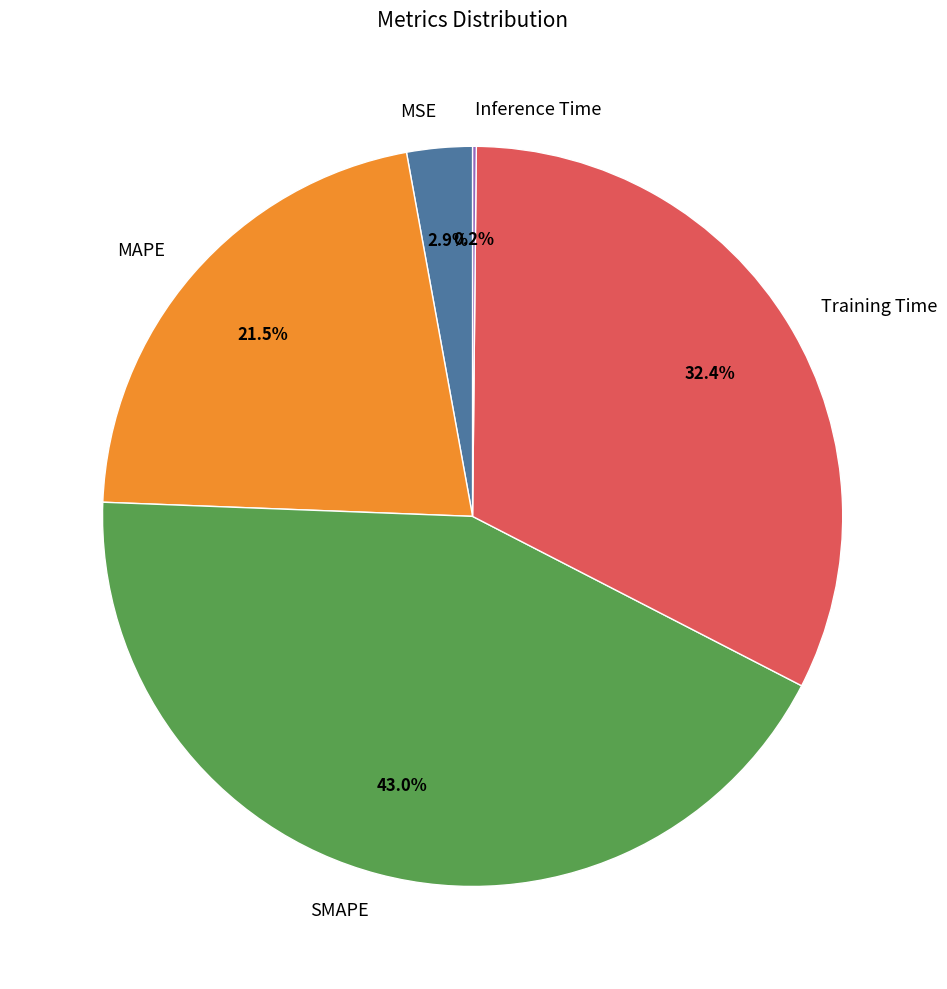

Which has a higher value, Training Time or MSE?

Training Time